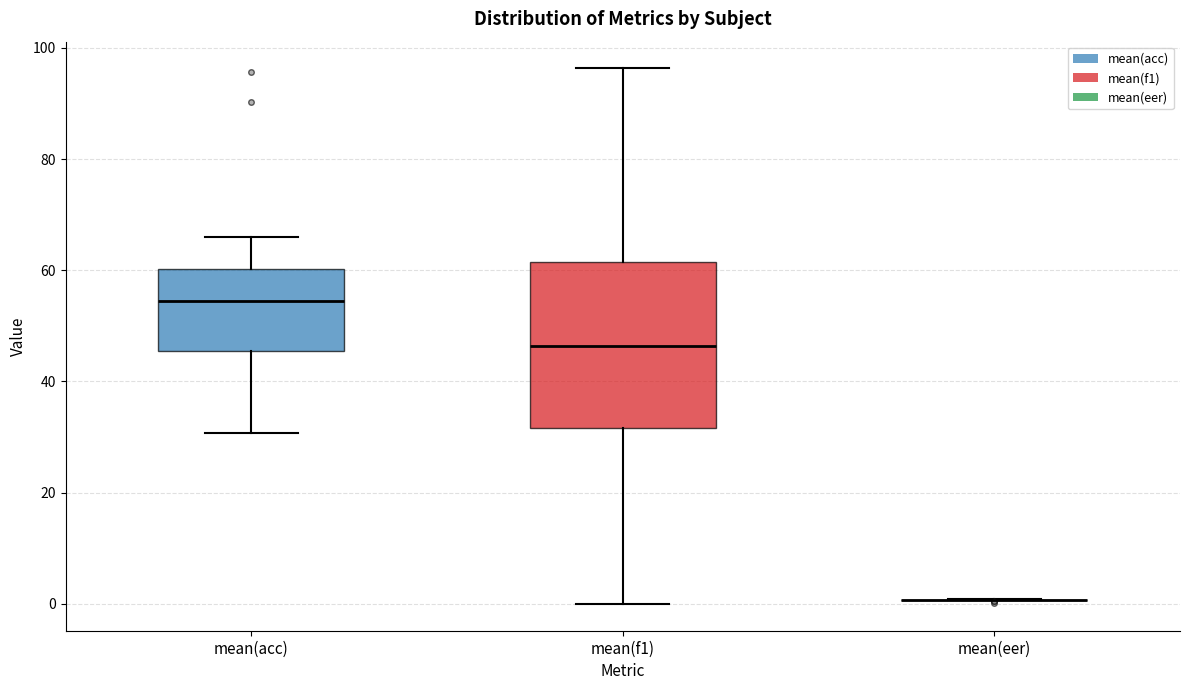

Reading left to right, transcribe this box plot: for each box, give where its median line is, the range the box spans, and where its two whiskers end, as read against the y-axis. The values are not printed on the chart, so give them approximately, as read against the axis.

mean(acc): median 54, box 46 to 60, whiskers 30 to 66
mean(f1): median 46, box 32 to 62, whiskers 0 to 96
mean(eer): box collapsed to a line at 0, whiskers 0 to 0